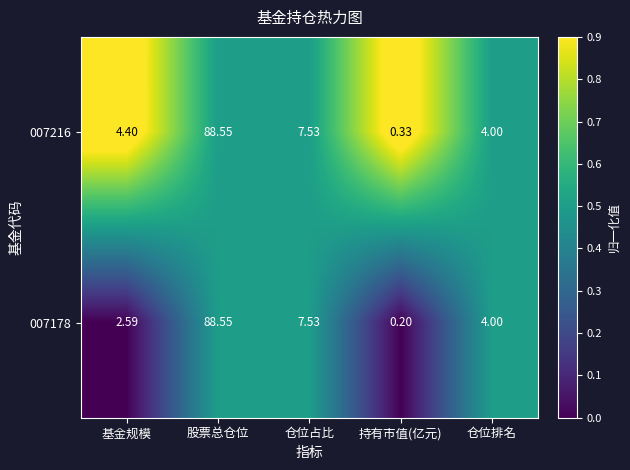

Where is 007216 nearest to the value 44?

仓位占比